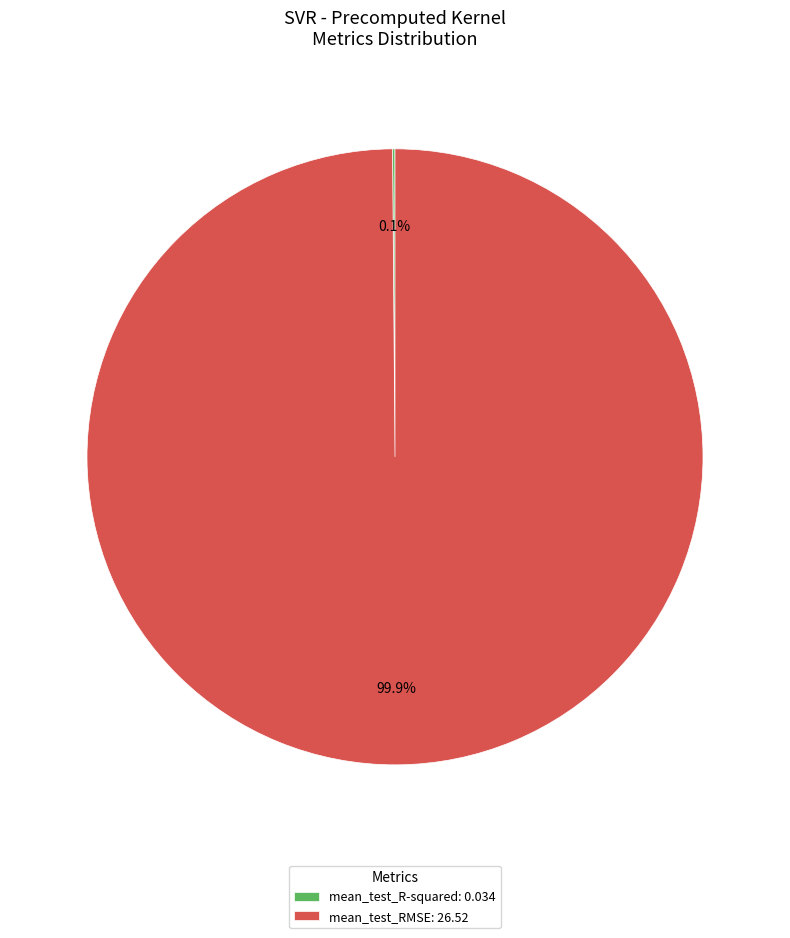

What percentage is NOT represented by mean_test_RMSE: 26.52?

0.1%